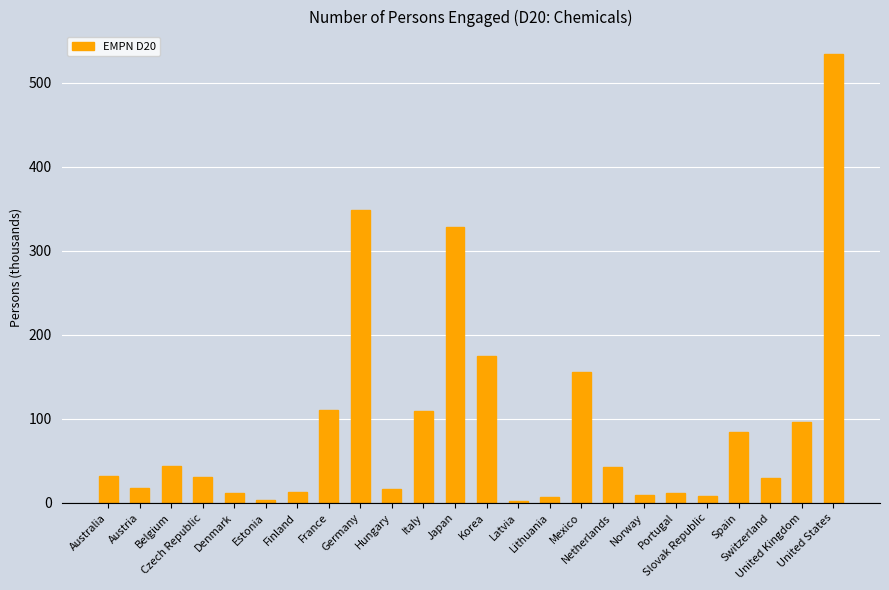

What position from the left is Australia?

1